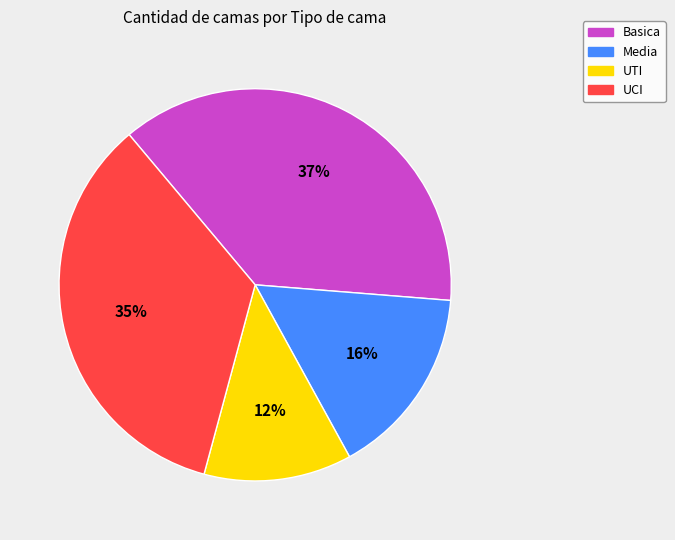

Combined, do UTI and Media account for over 50%?

No